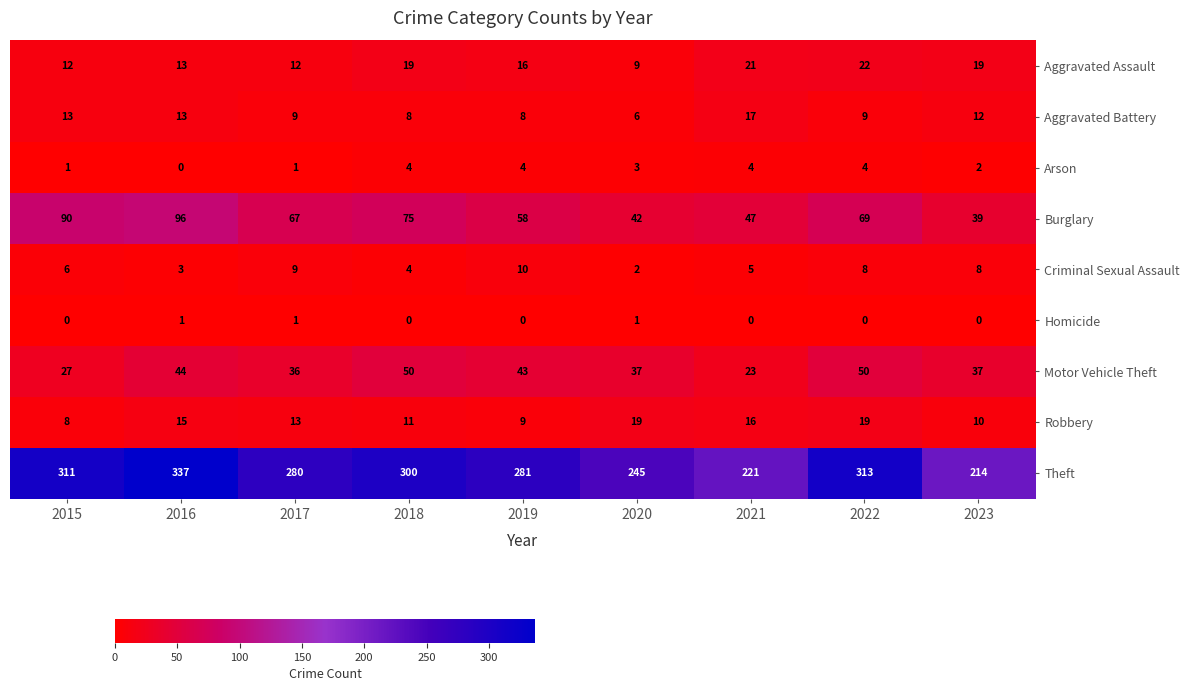

Which series has the largest total across all categories?

Theft